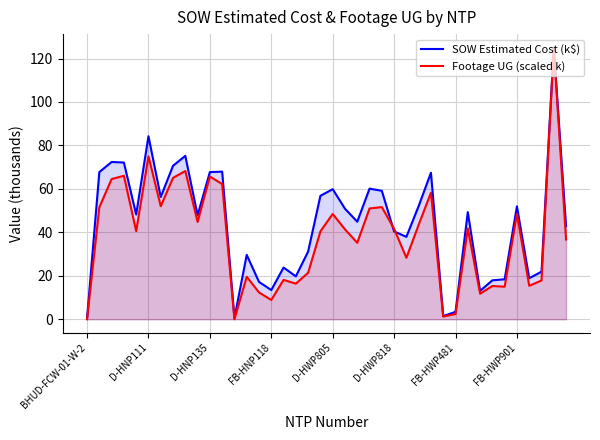

What is the difference between the second highest and minimum values in the Footage UG (scaled k) series?

75.0